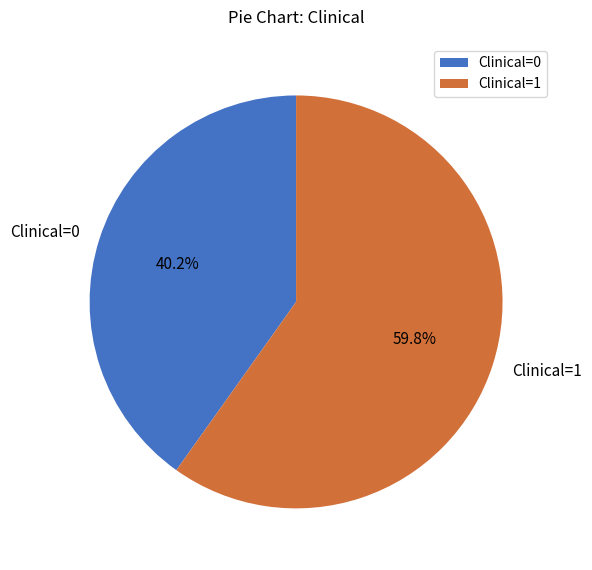

What is the smallest slice in the pie chart?

Clinical=0